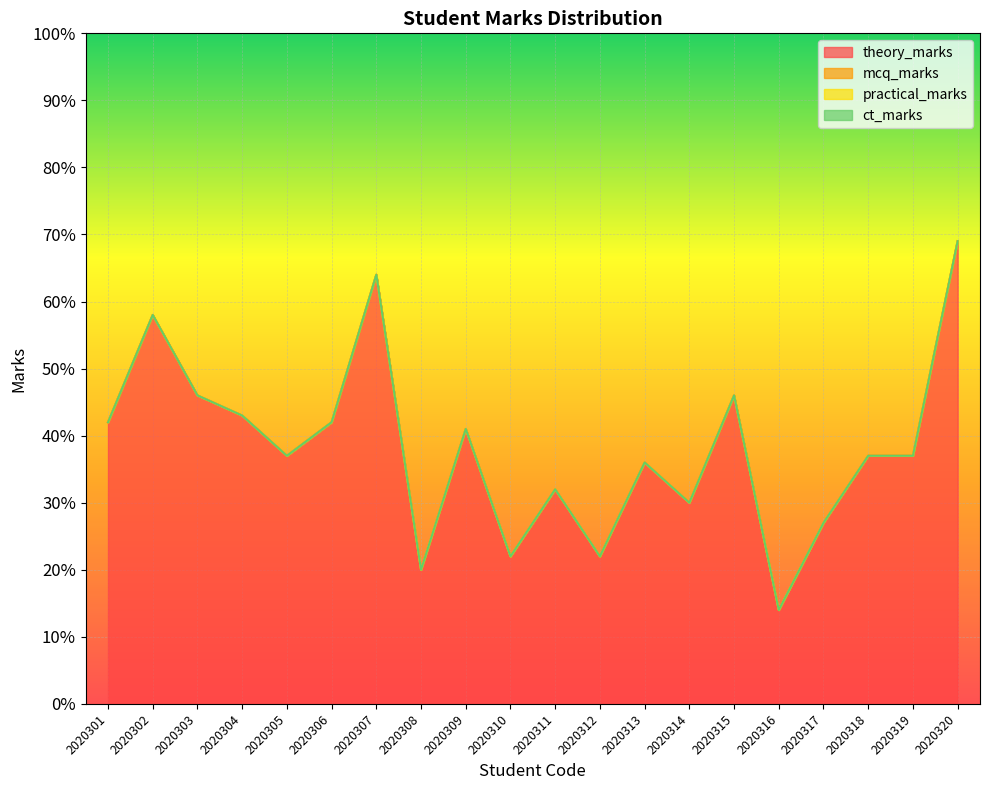

At which label does mcq_marks reach its peak?

2020301